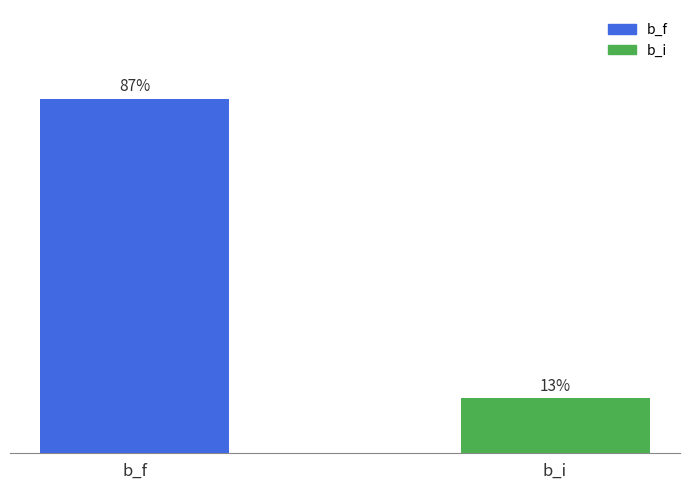

Reading left to right, list all the values displayed in this chart.

86.5	13.5